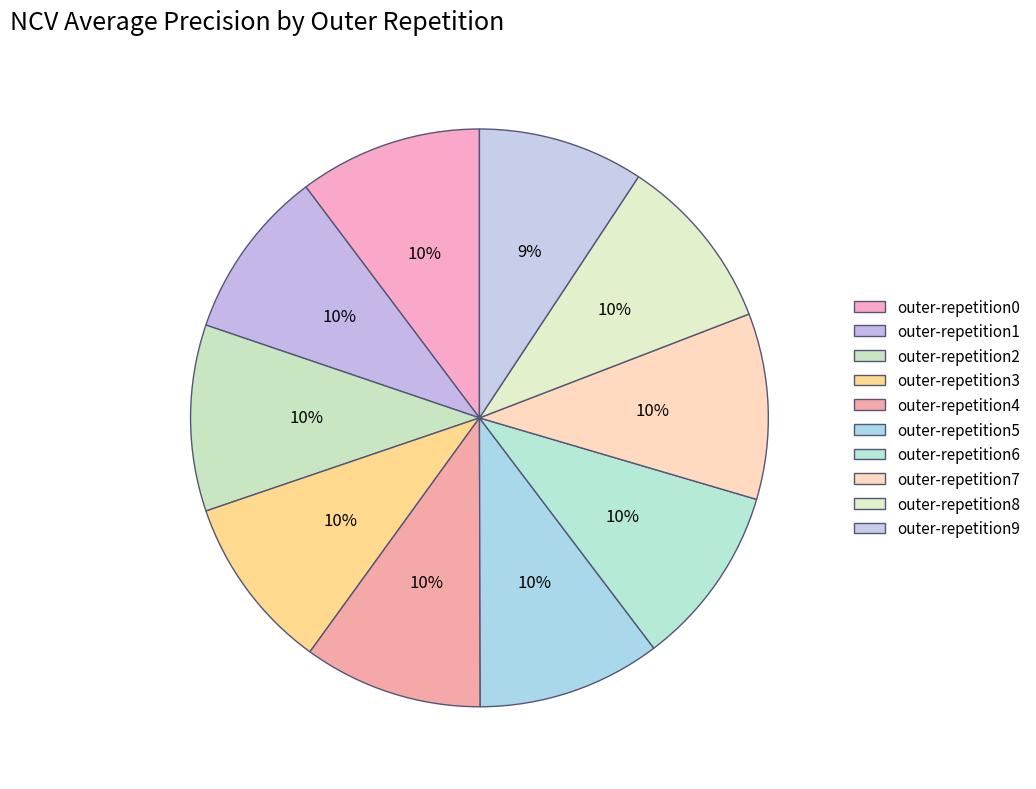

Does outer-repetition6 account for over 50% of the chart?

No